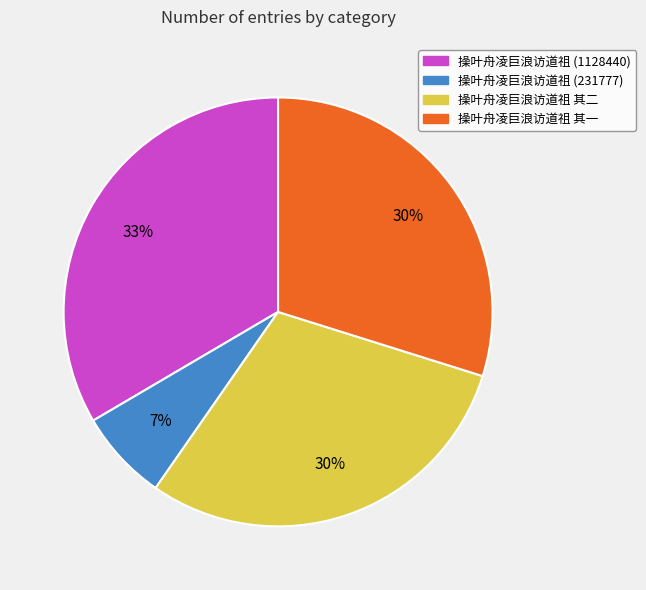

How many segments does this pie chart have?

4